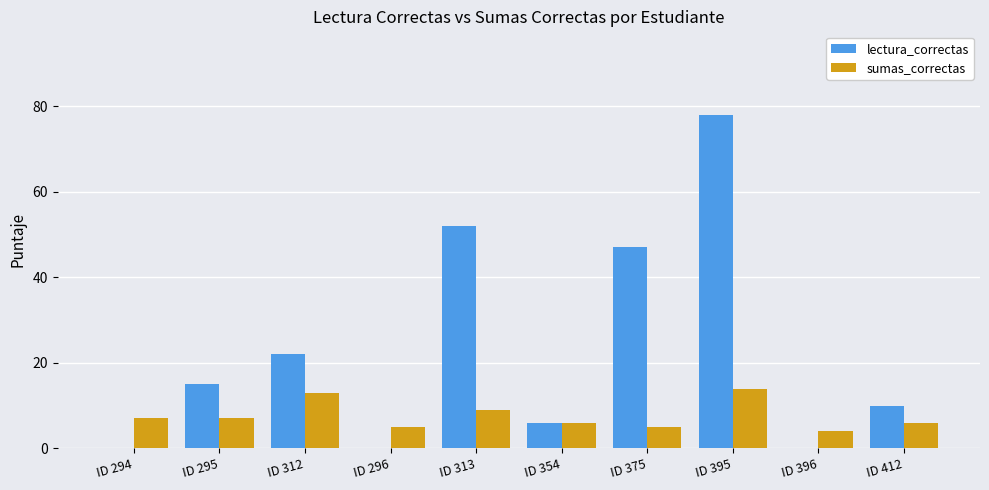

Reading left to right, what are all the values shown in this chart?

lectura_correctas: ID 294=0	ID 295=15	ID 312=22	ID 296=0	ID 313=52	ID 354=6	ID 375=47	ID 395=78	ID 396=0	ID 412=10
sumas_correctas: ID 294=7	ID 295=7	ID 312=13	ID 296=5	ID 313=9	ID 354=6	ID 375=5	ID 395=14	ID 396=4	ID 412=6